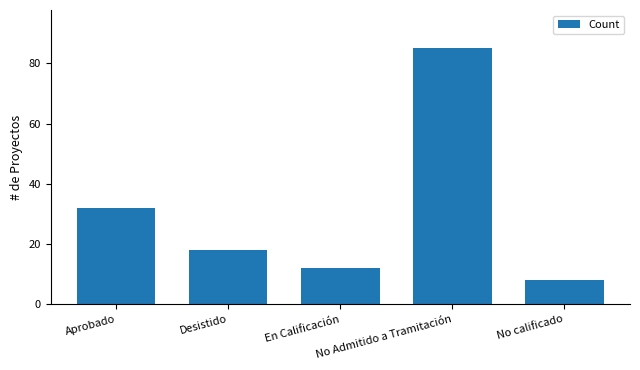

Reading left to right, extract all data points from this chart.

32	18	12	85	8